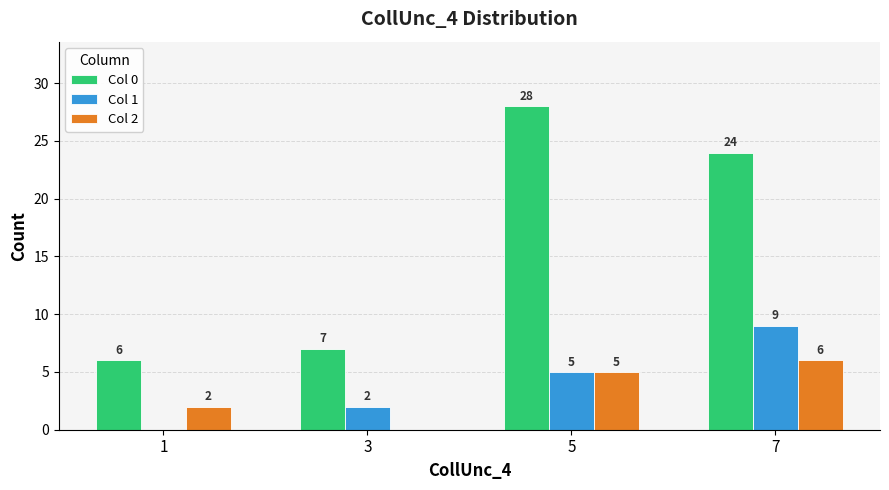

Which series changed the most between 3 and 5?

Col 0